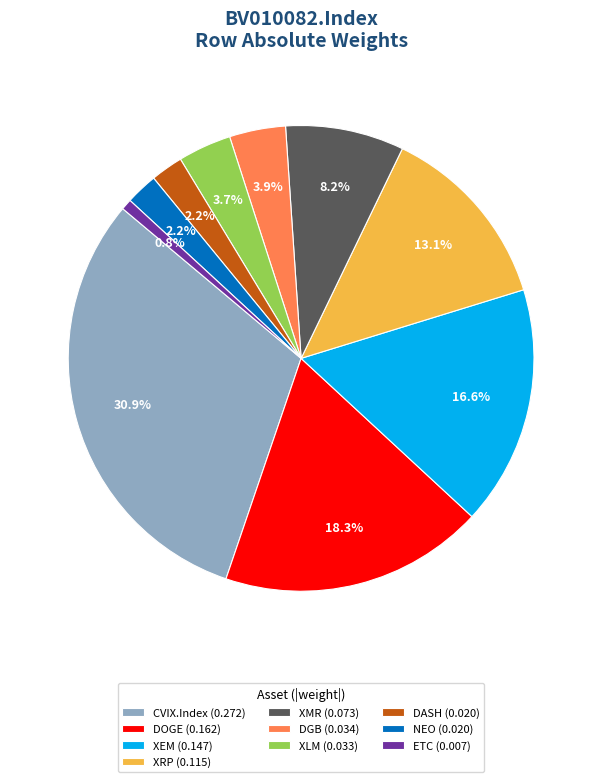

Count the number of slices in the pie.

10